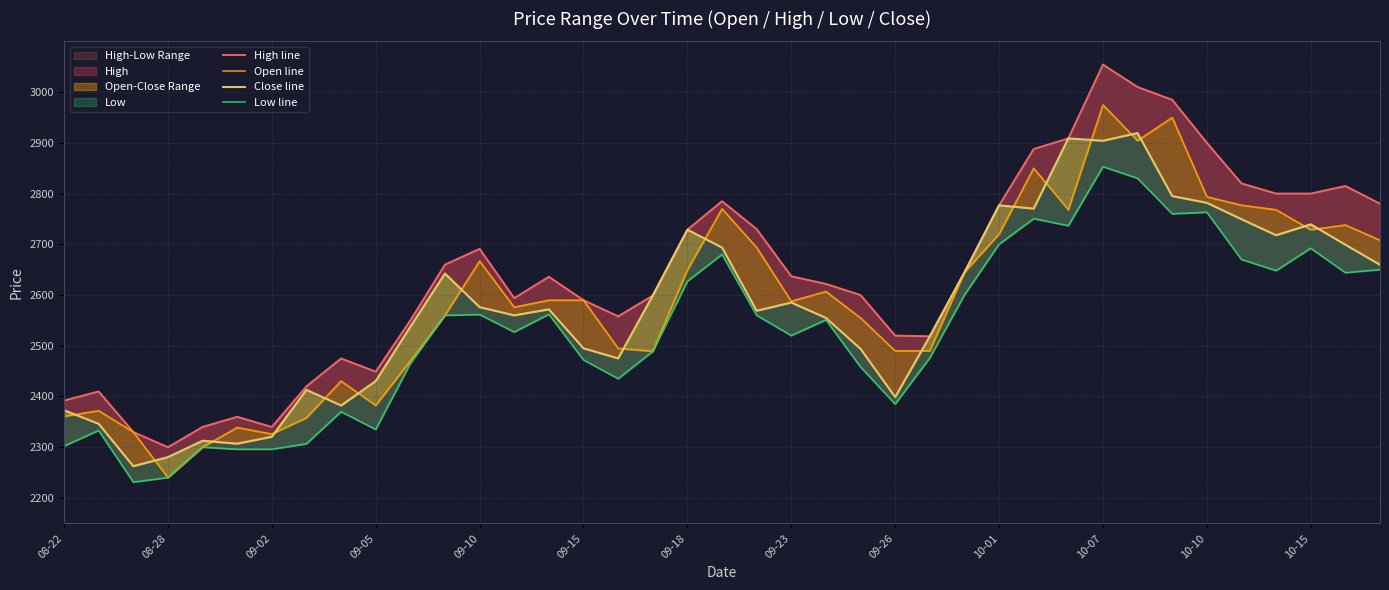

In High line, how many points are lower than both neighbors (excluding endpoints)?

6